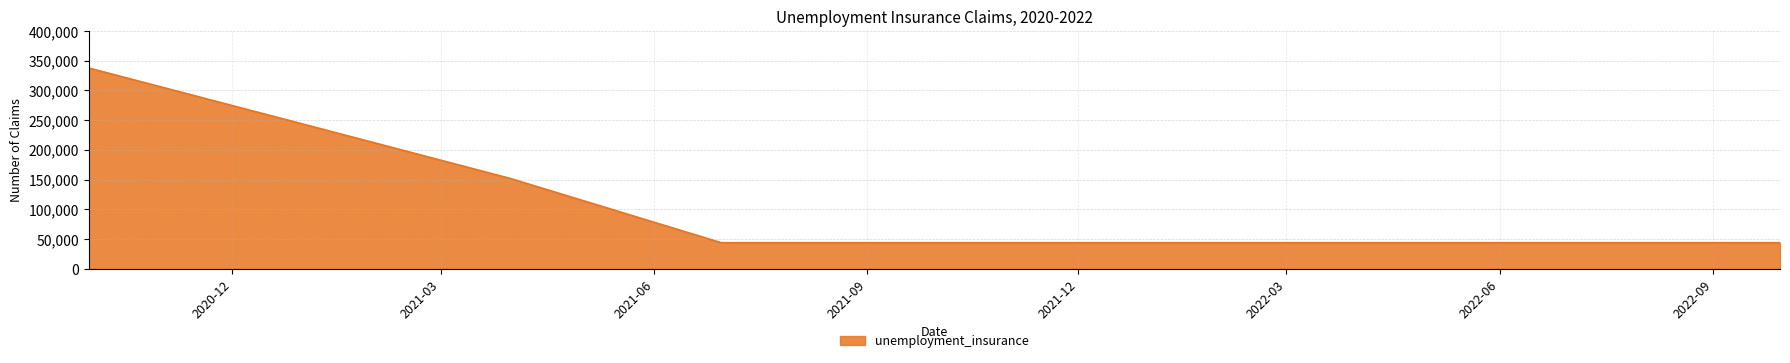

What is the smallest value displayed?

44000